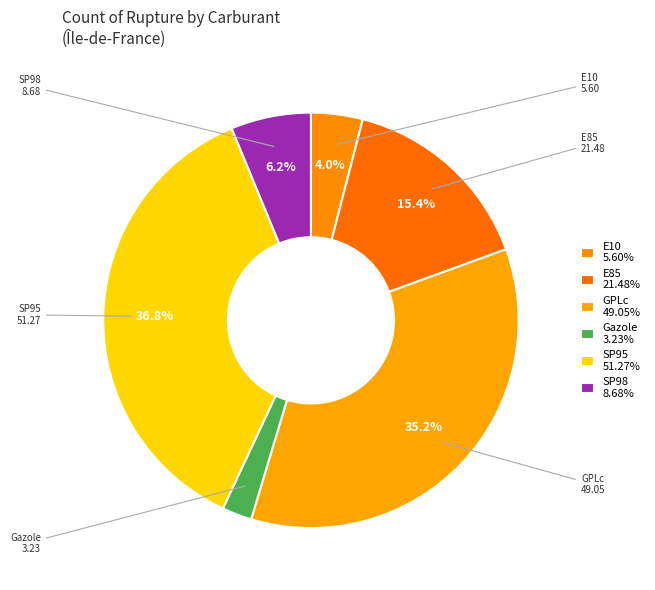

How many segments does this pie chart have?

6